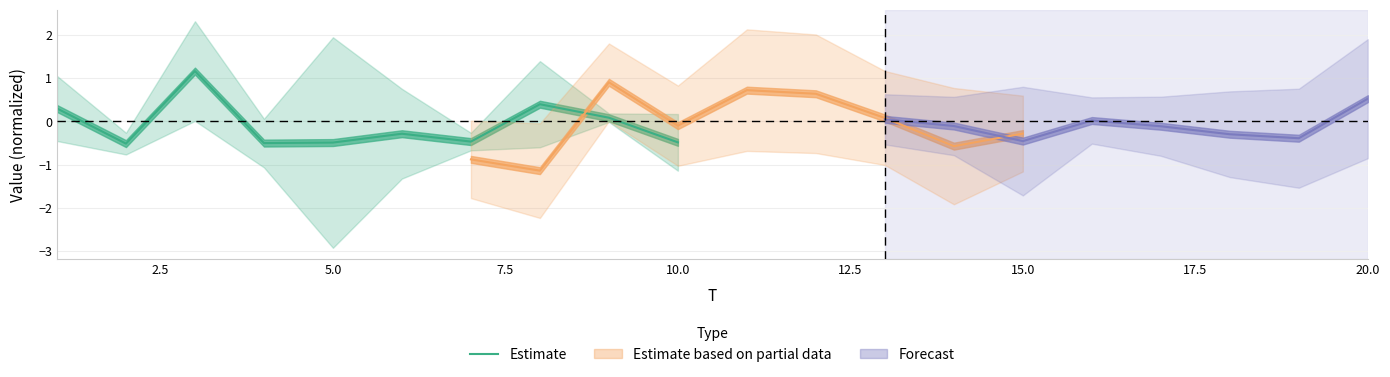

What is the minimum value shown in the chart?

-0.5